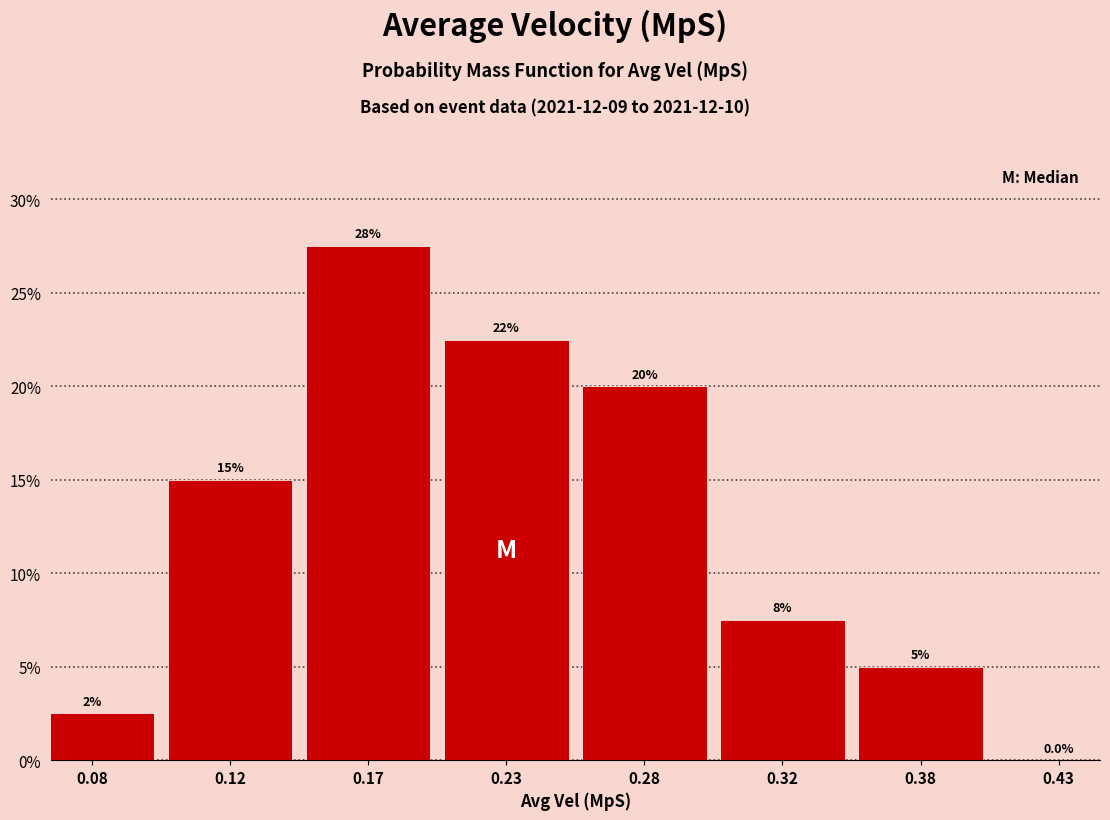

Reading left to right, extract all data points from this chart.

0.08=2.5	0.12=15.0	0.17=27.5	0.23=22.5	0.28=20.0	0.32=7.5	0.38=5.0	0.43=0.0